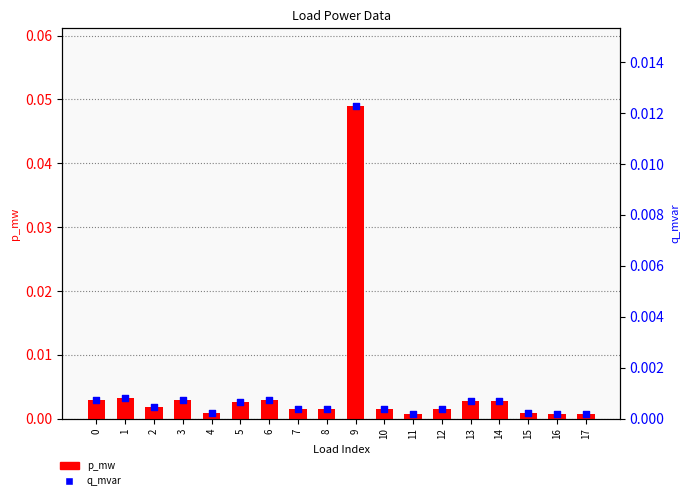

Which series contains the highest Y value?

p_mw